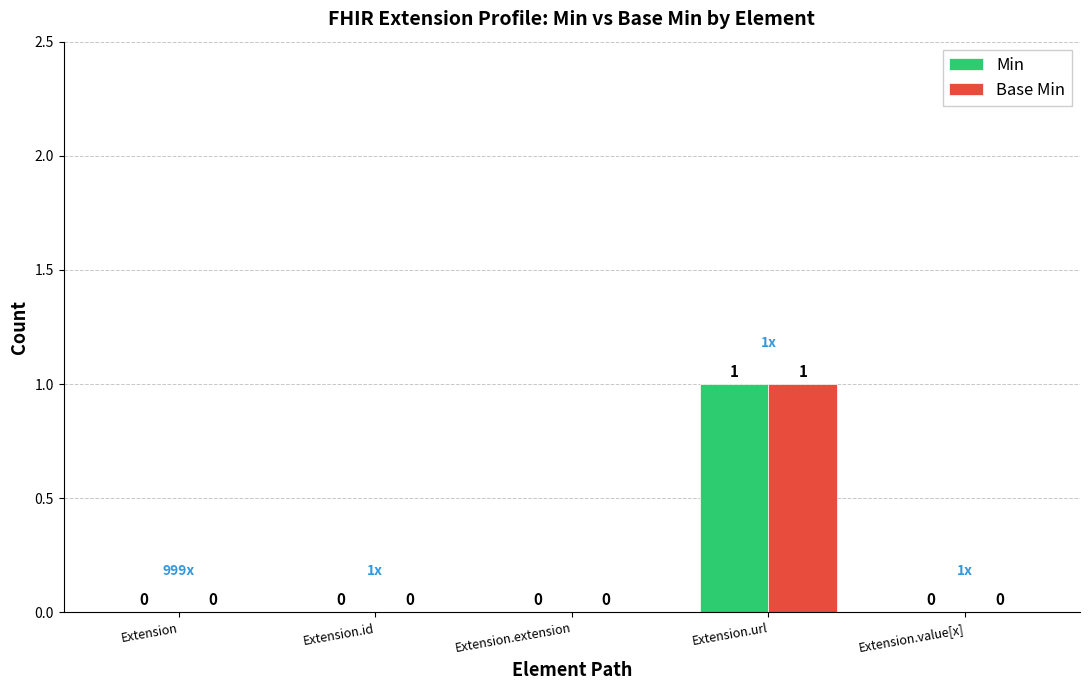

What is the maximum value for Min?

1